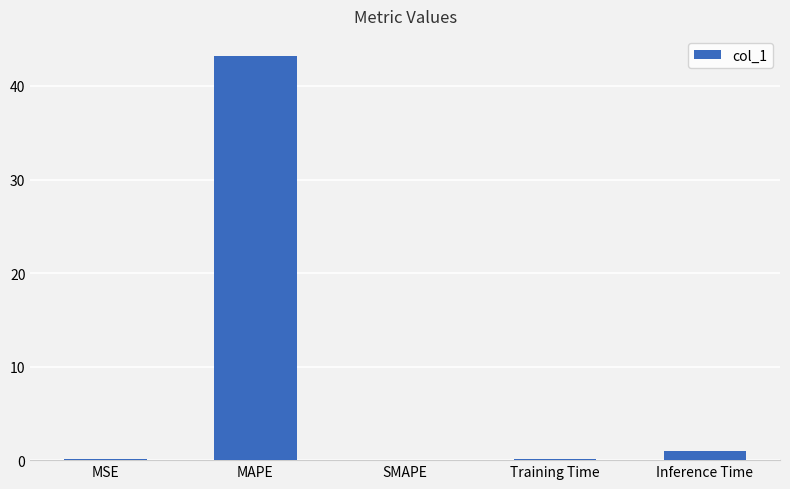

What is the sum of all values?

44.3